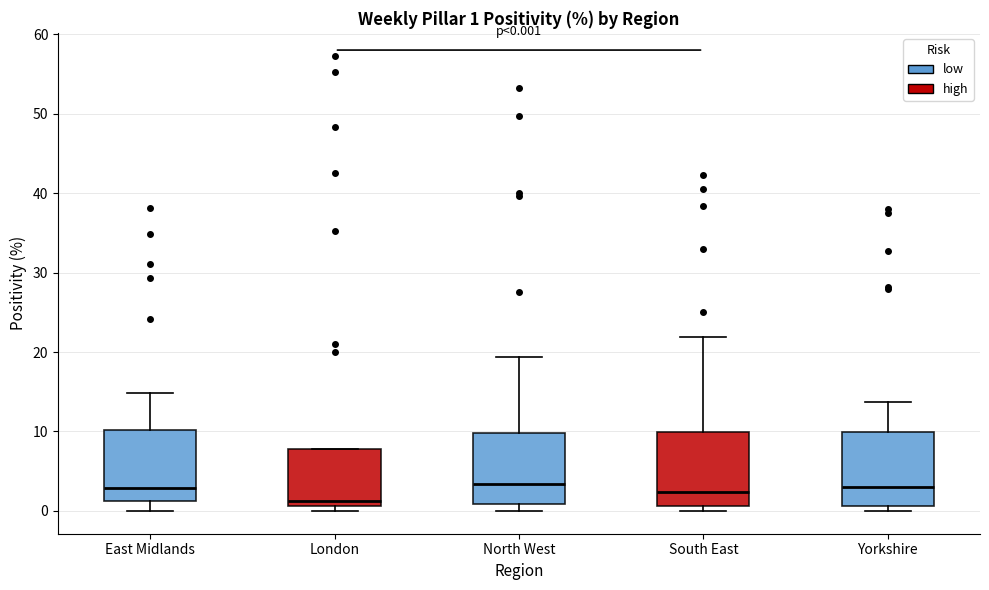

Which box has the lowest median line?

London